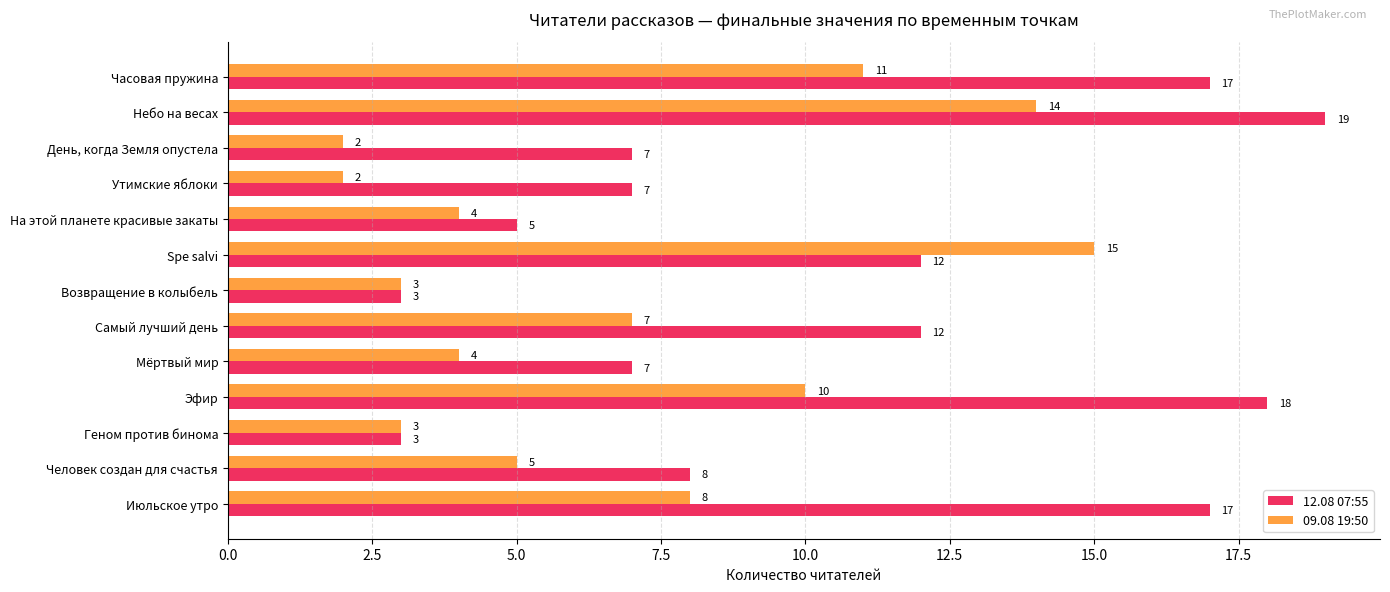

What is the minimum value for 09.08 19:50?

2